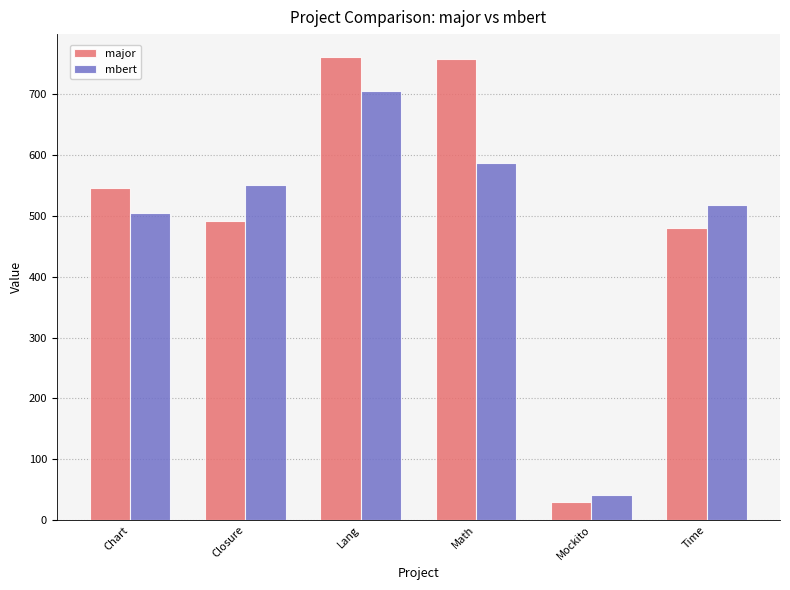

Which series changed the most between Mockito and Time?

mbert